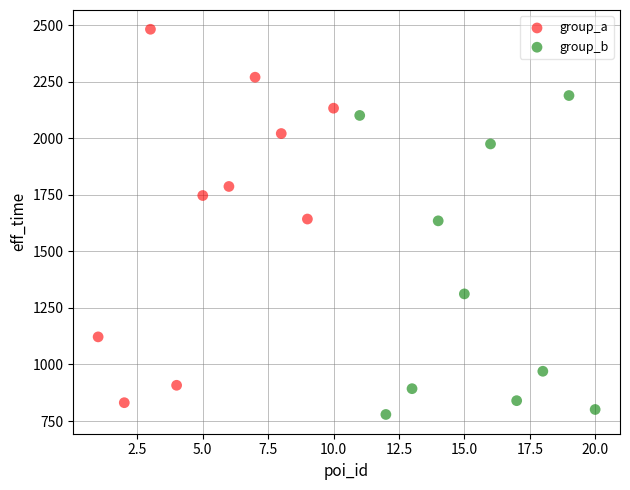

Which series reaches the maximum Y coordinate?

group_a